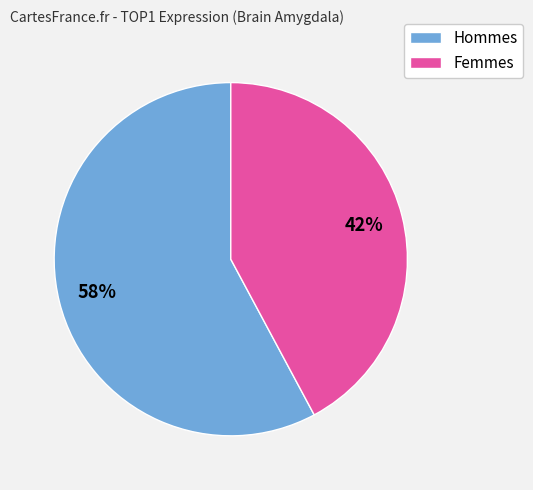

To the nearest percent, what portion does Hommes represent?

58%